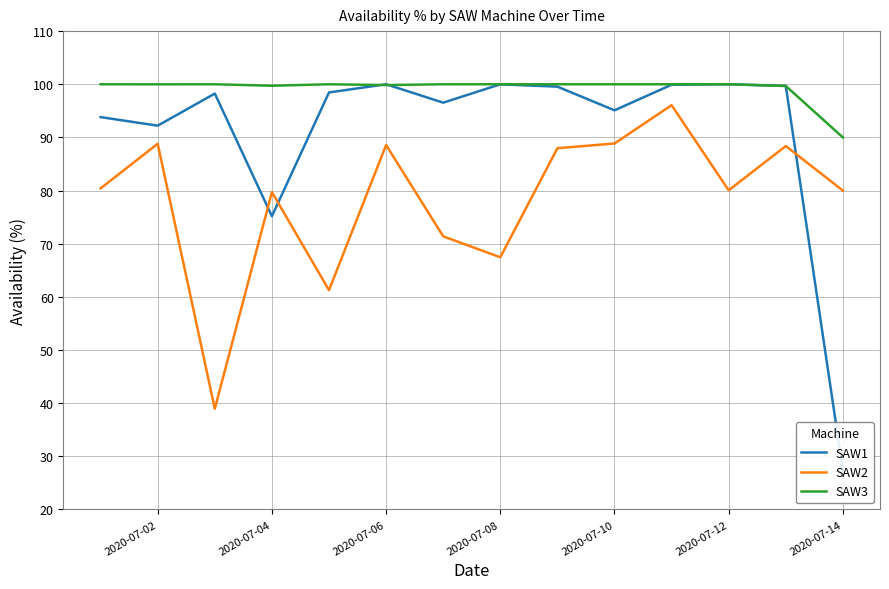

What is the value of the SAW2 point at the 14th from the left?

80.0